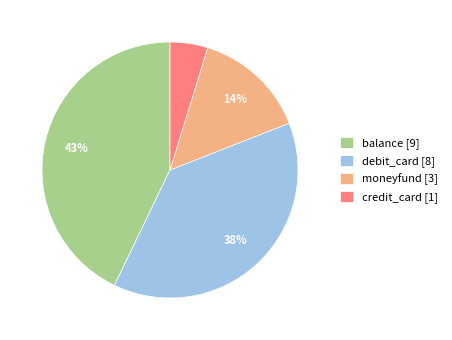

How many segments does this pie chart have?

4